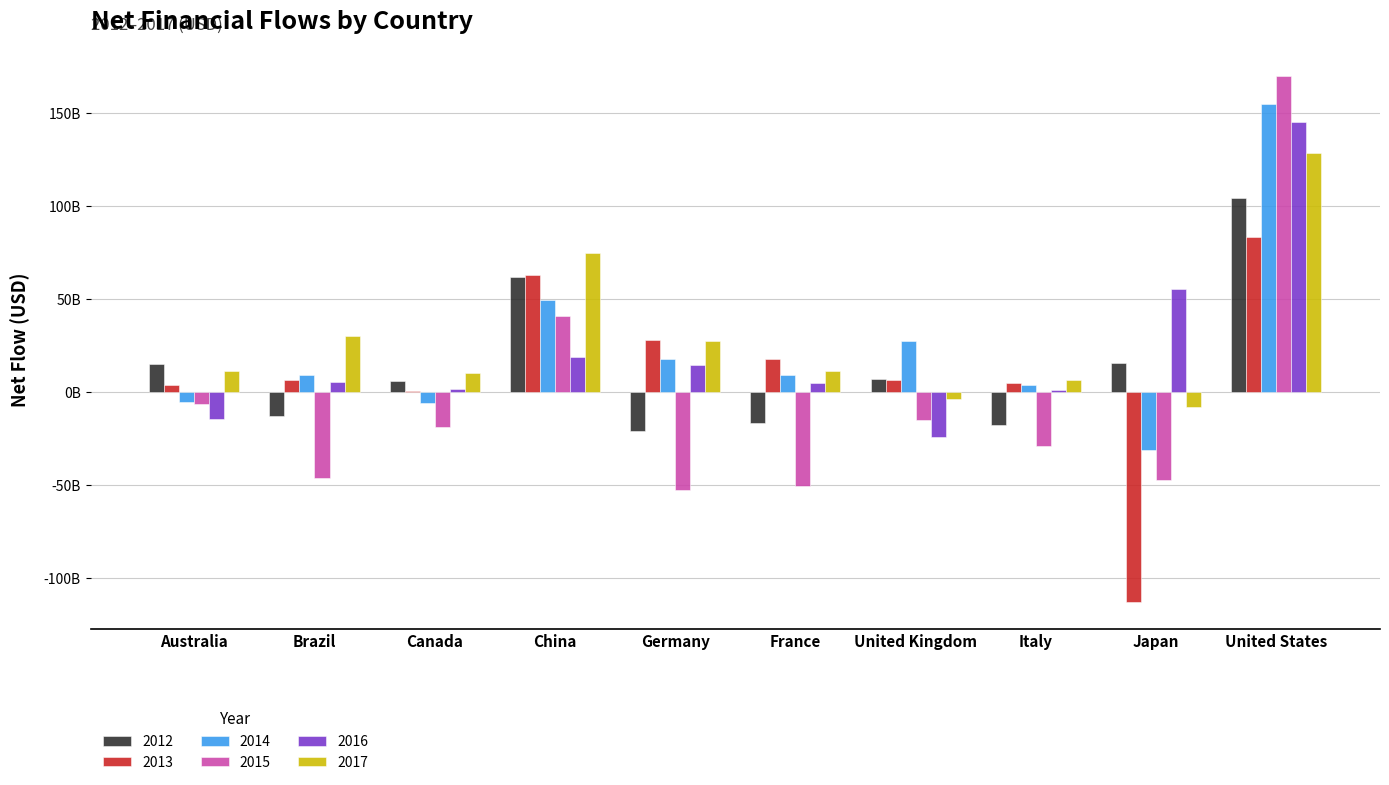

What are all the series names shown in the legend?

2012, 2013, 2014, 2015, 2016, 2017